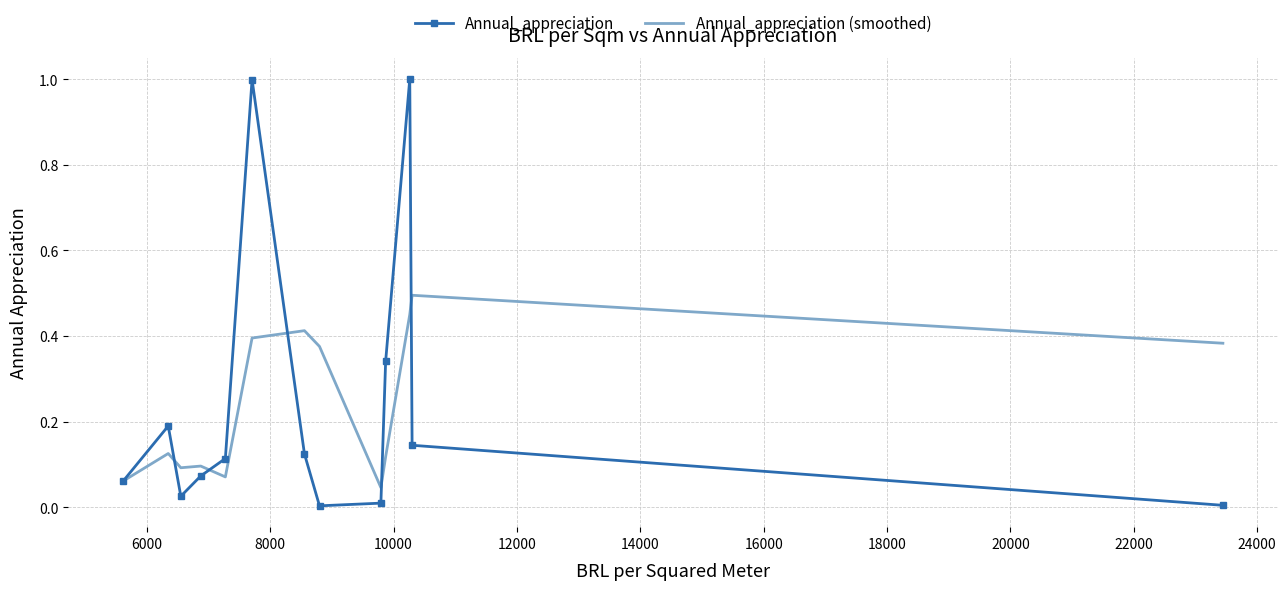

At how many categories does at least one series exceed 0?

13